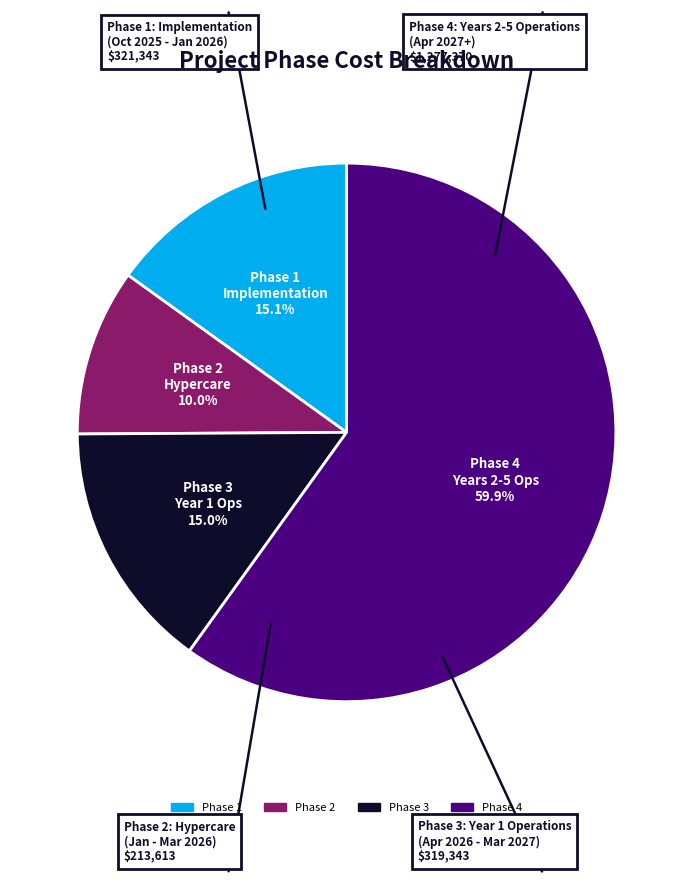

Is there a majority slice in this chart?

Yes